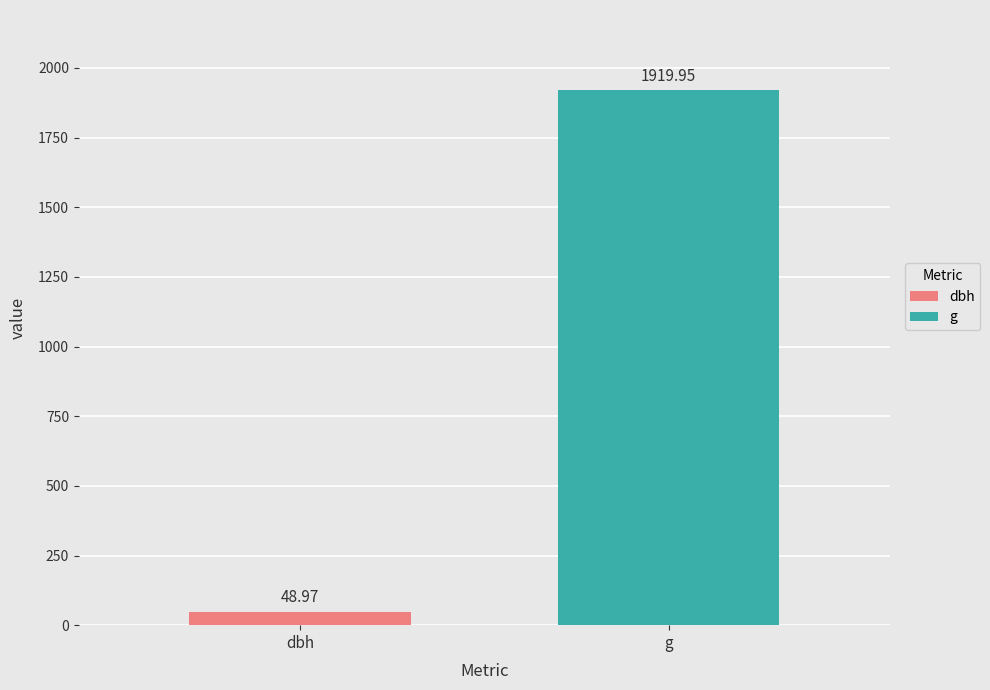

What is the maximum value shown in the chart?

1920.0